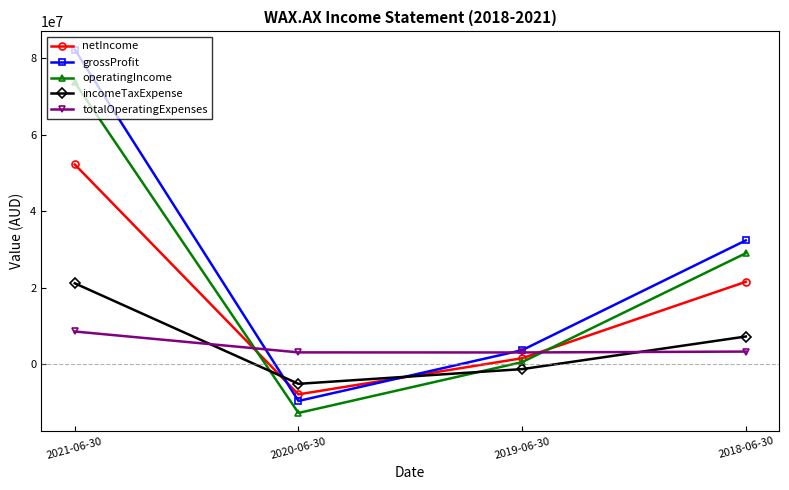

How many positive values does the netIncome series have?

3